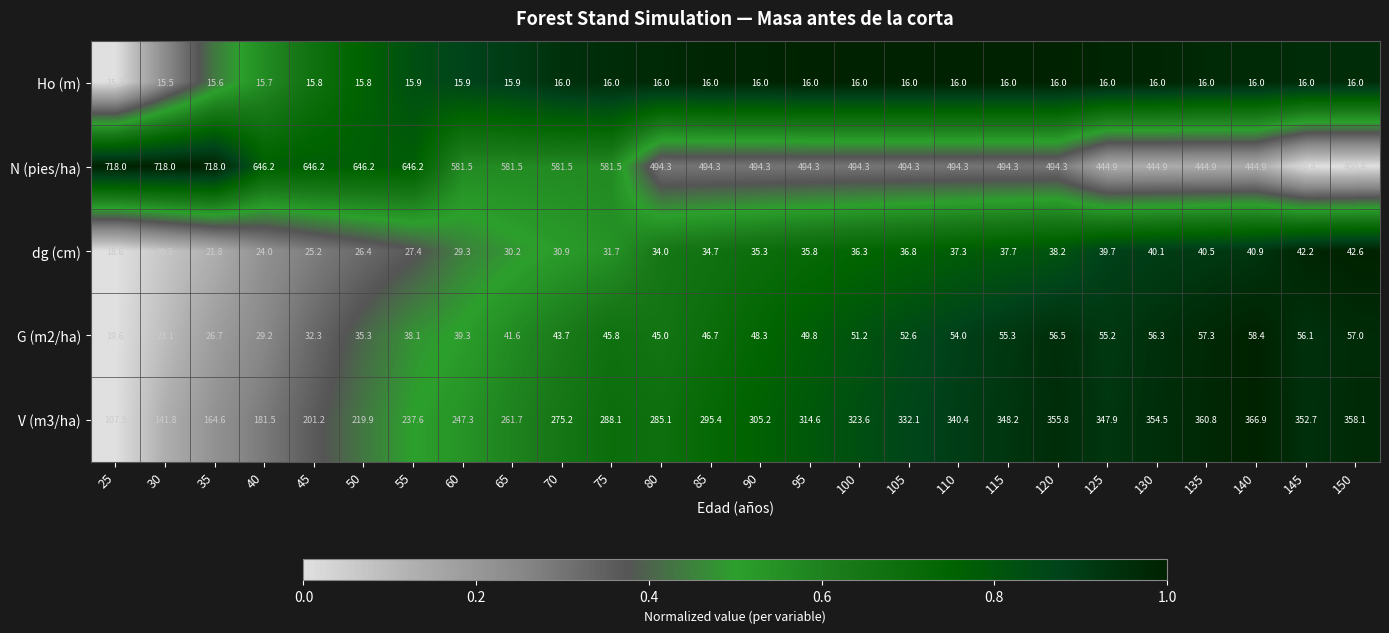

The value of Ho (m) at 80 is 5.0. True or false?

False